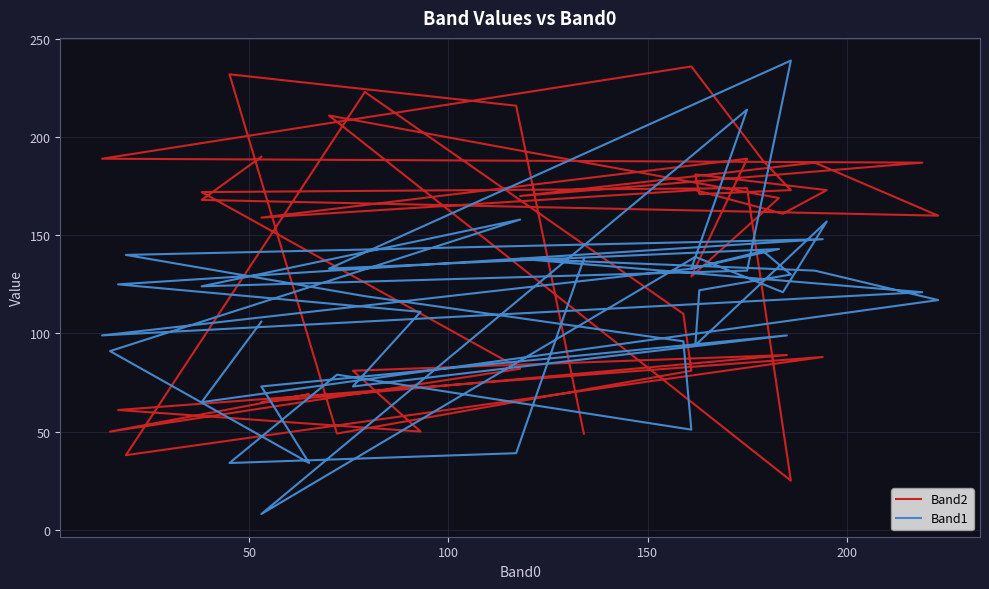

What is the greatest value displayed?

239